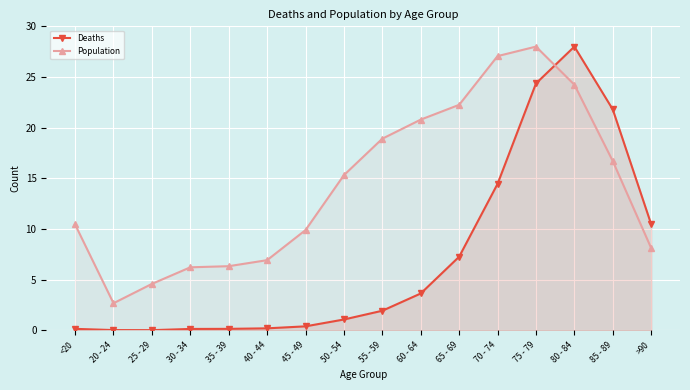

Which series ends up on top after the final intersection of Deaths and Population?

Deaths